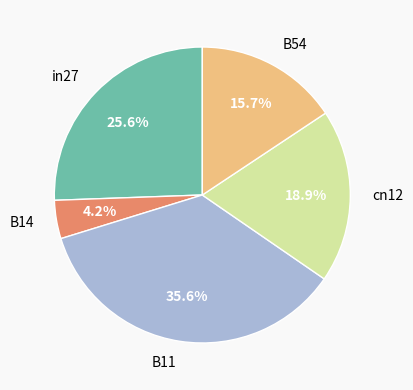

Which has a higher value, cn12 or B54?

cn12